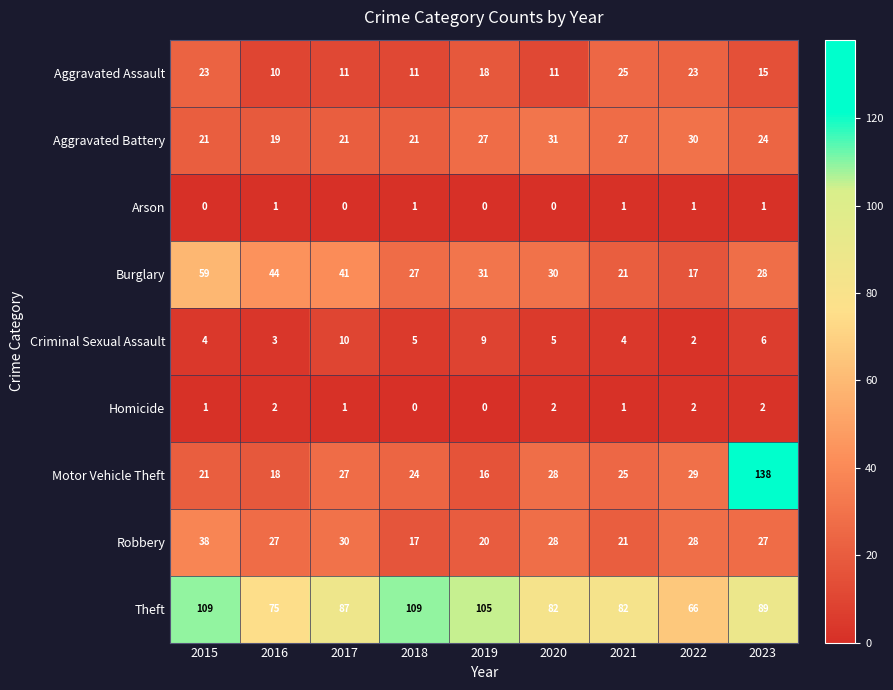

What is the minimum value for Aggravated Battery?

19